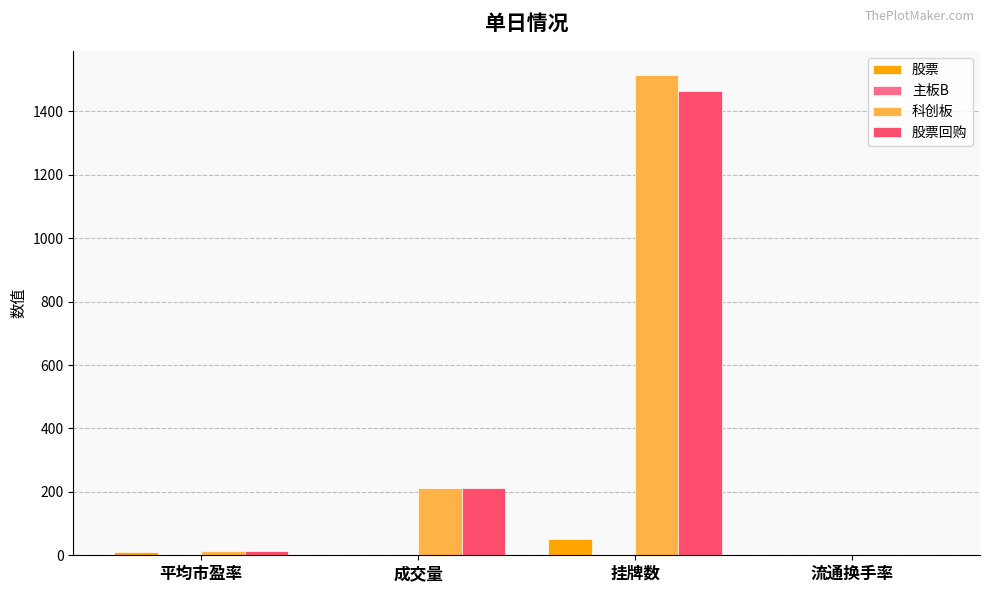

What is the sum of all 科创板 values?

1740.7